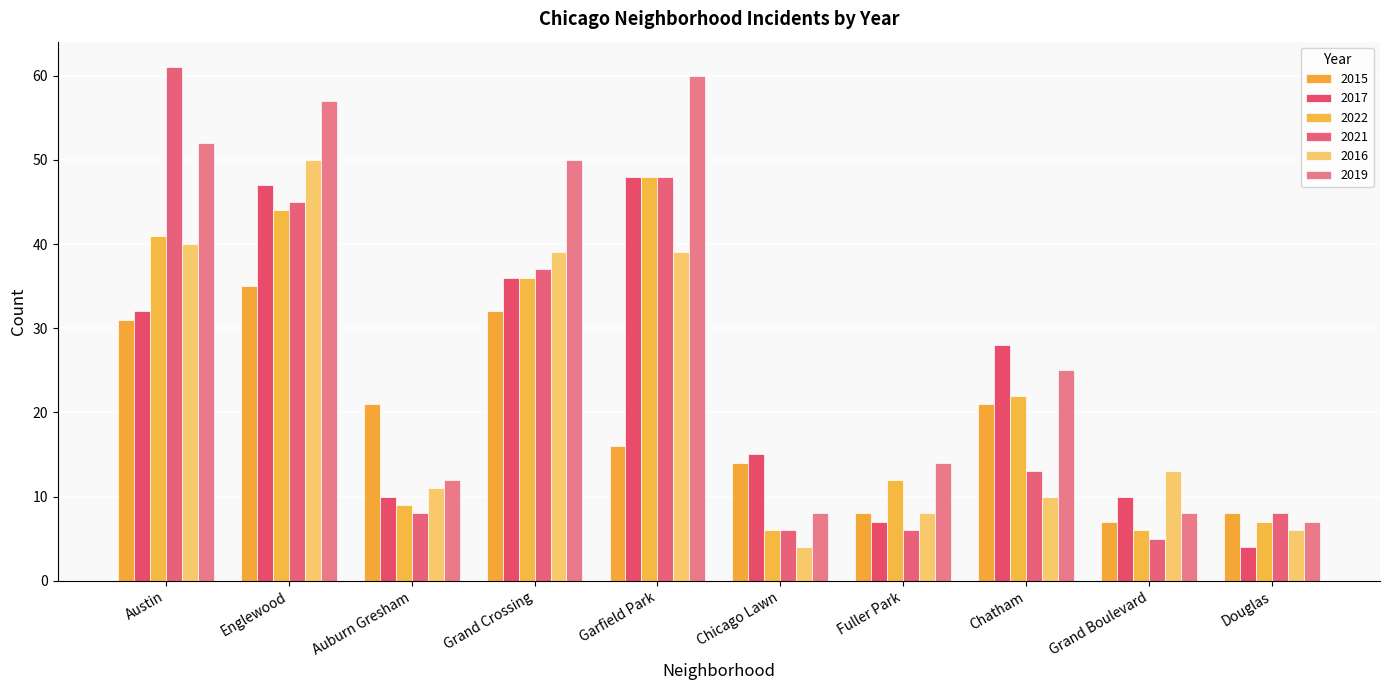

Is it true that 2022 equals 22 at Chatham?

True